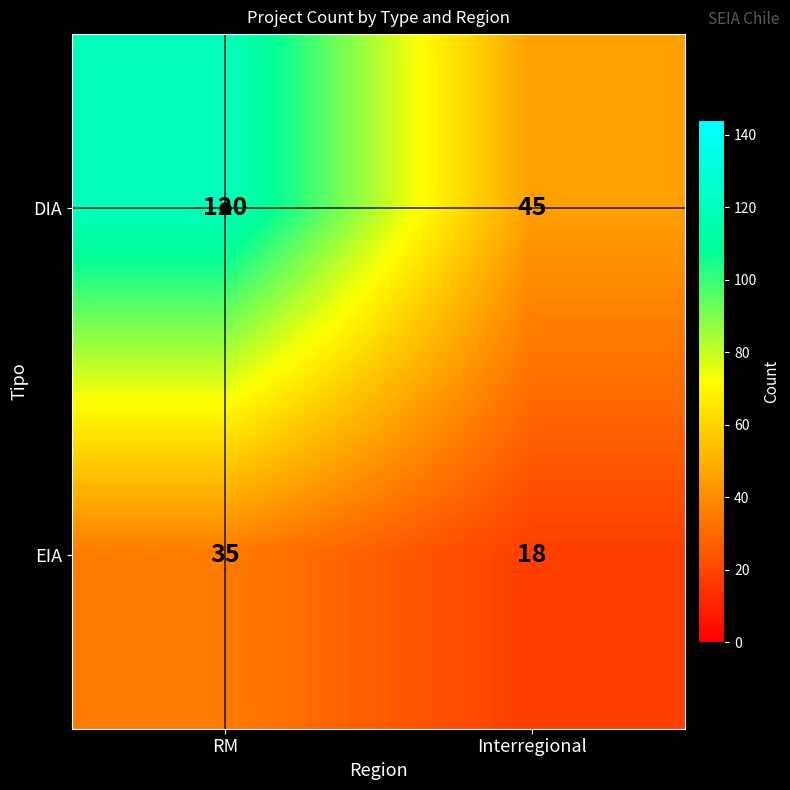

The EIA series shows 15 at RM. True or false?

False